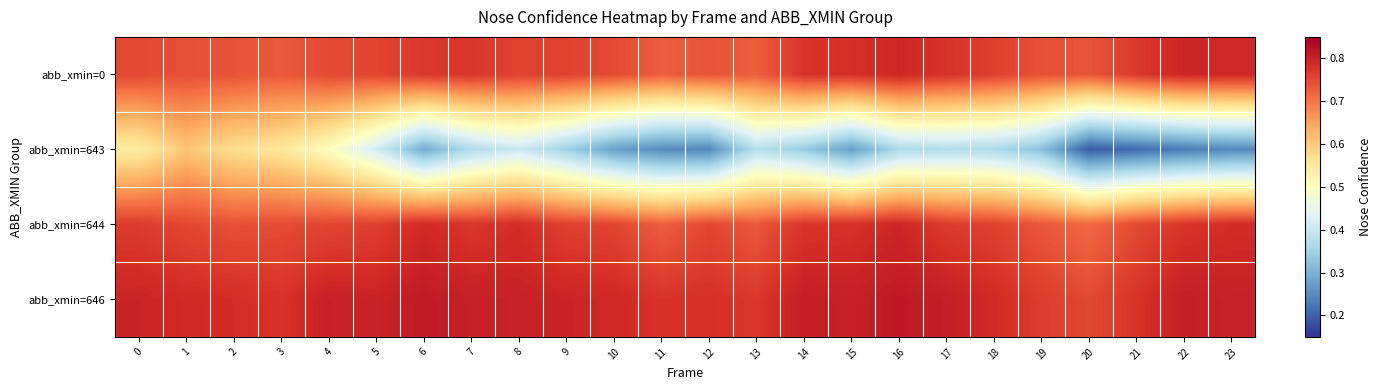

How many categories are shown in the chart?

24